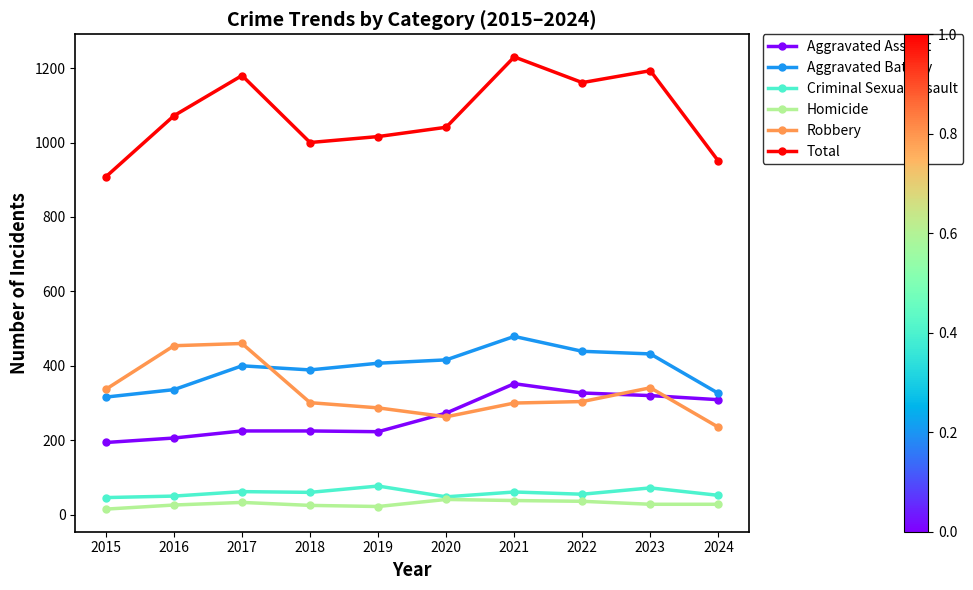

True or false: Aggravated Battery has more than 0 interior local peaks.

True